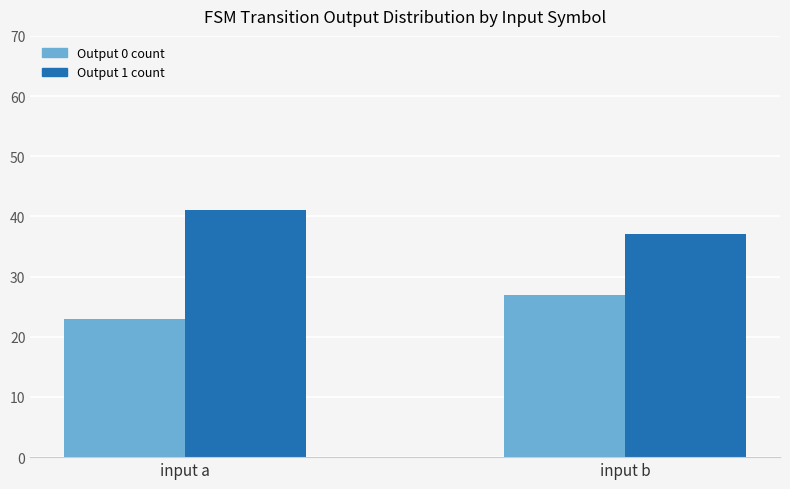

What is the total value across all series at input b?

64